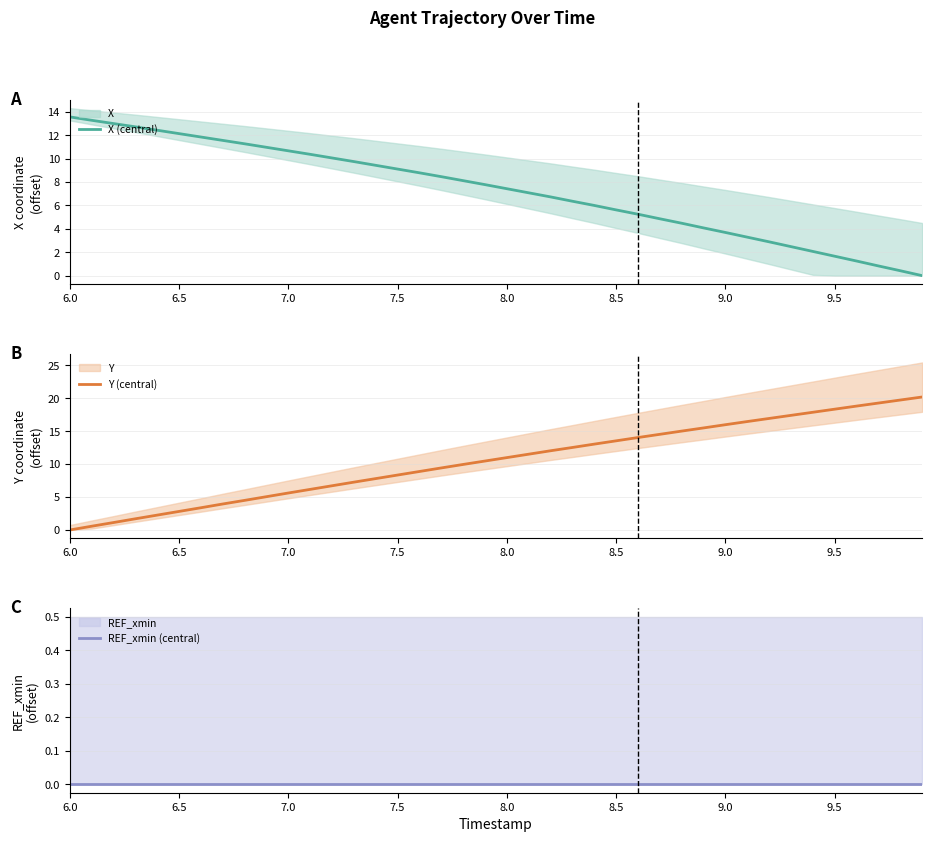

What is the maximum value for X (central)?

13.6